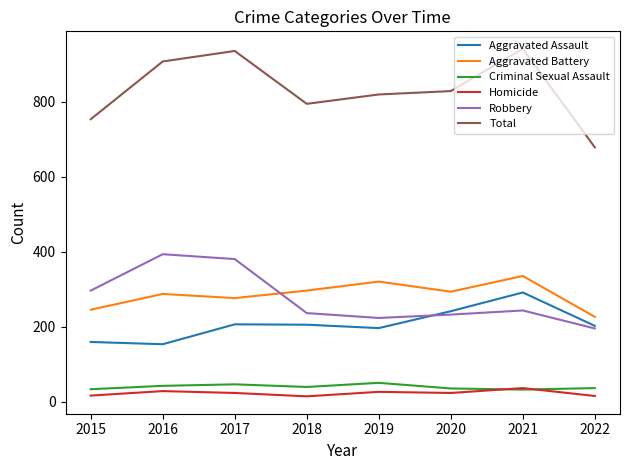

What is the sum of all Aggravated Assault values?

1661